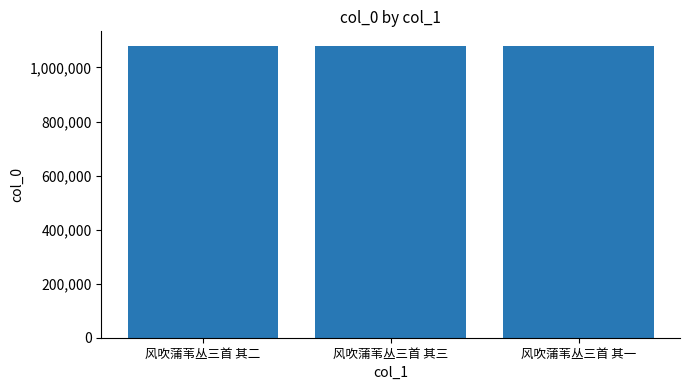

Does the chart contain stacked bars?

No